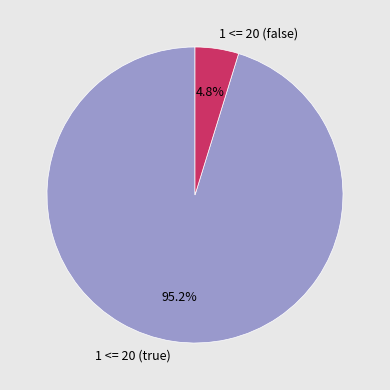

What is the ratio of the value at 1 <= 20 (false) to the value at 1 <= 20 (true)?

0.1